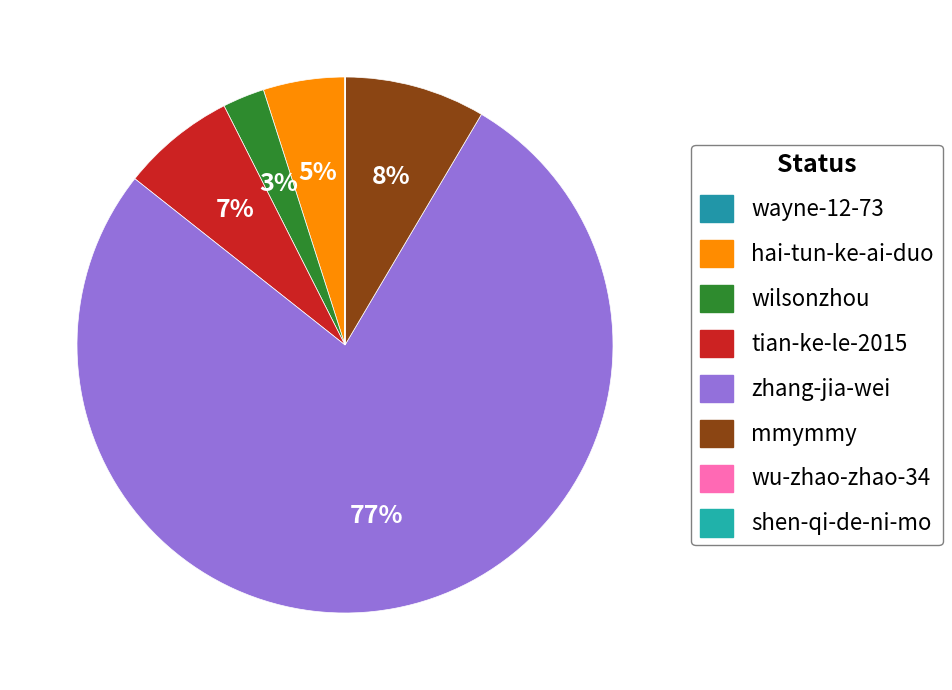

What is the majority slice?

zhang-jia-wei